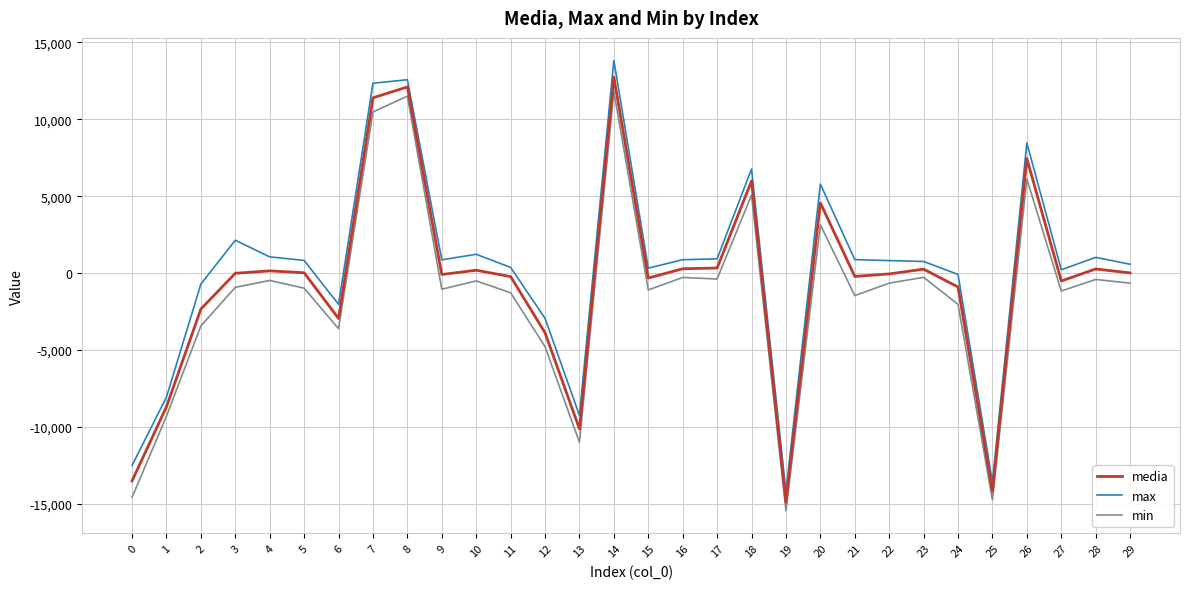

List the series in order of their peak value, lowest first.

min, media, max